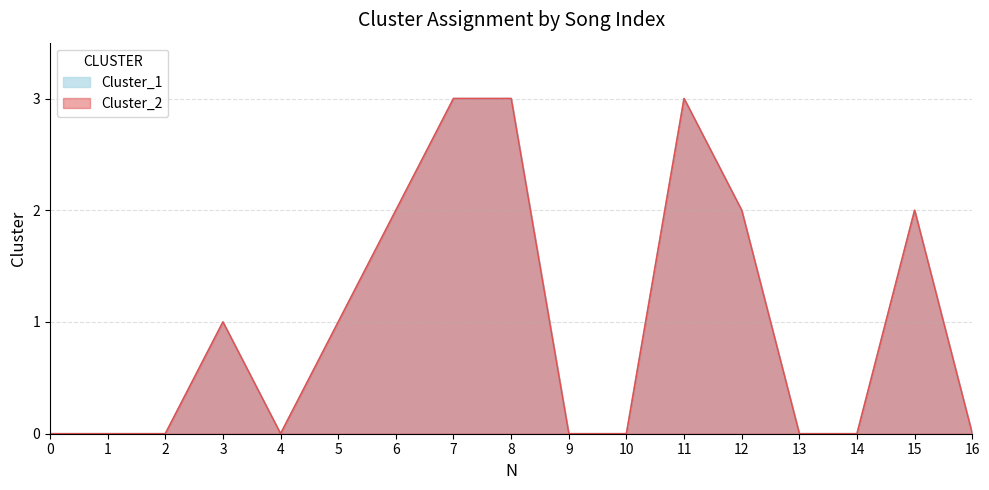

Is it true that Cluster_1 equals 2 at 15?

True